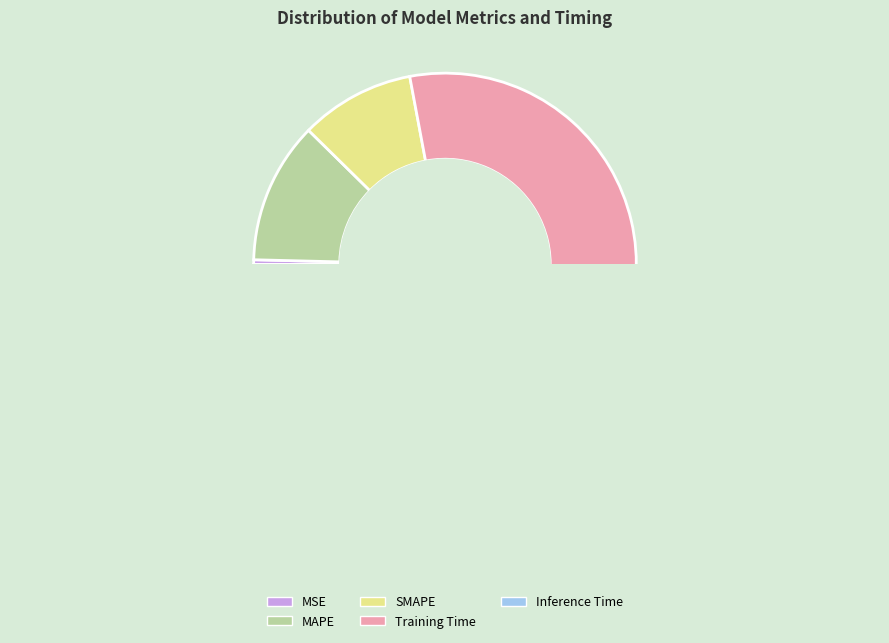

Is the sum of Training Time and MAPE greater than half?

Yes